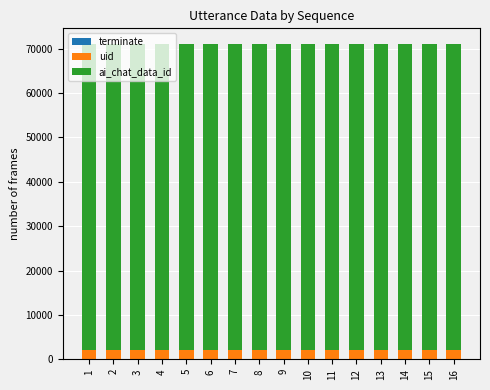

At how many categories does at least one series exceed 6696?

16